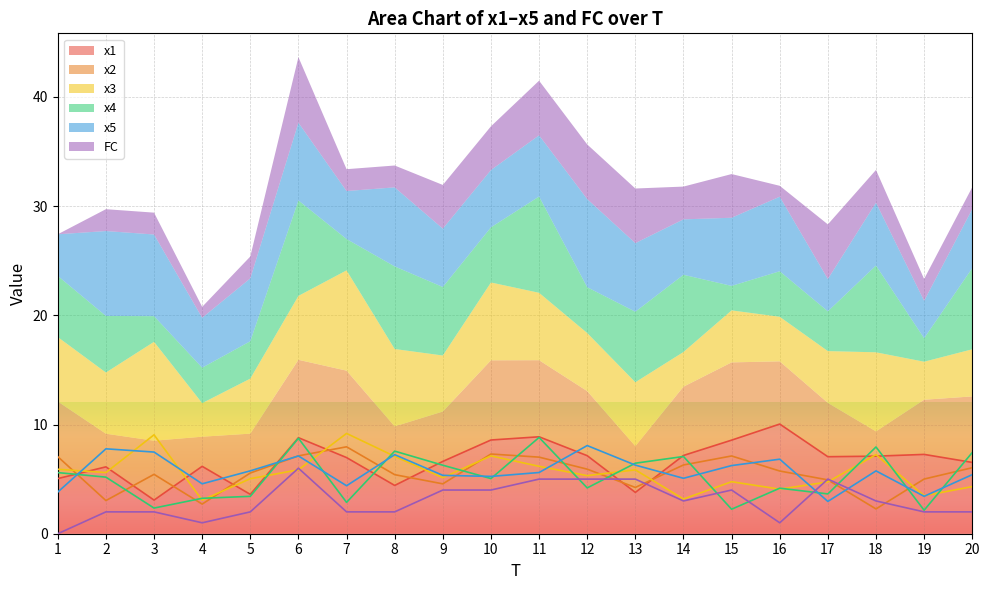

At how many categories does at least one series exceed 9?

3